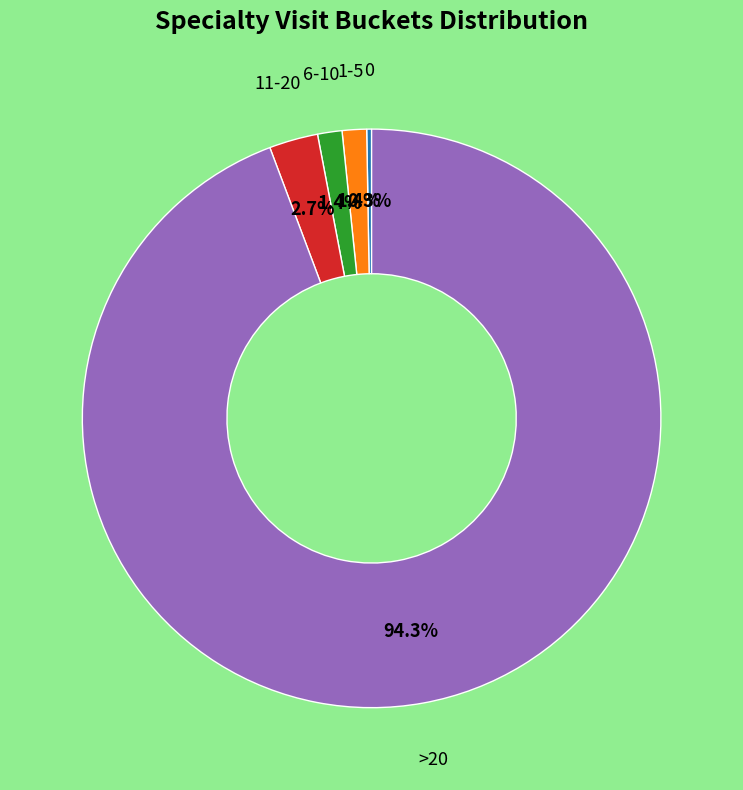

Is there a majority slice in this chart?

Yes